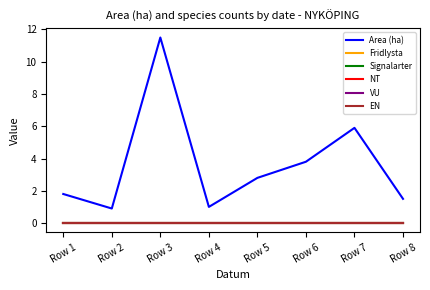

How many lines are shown in the chart?

6